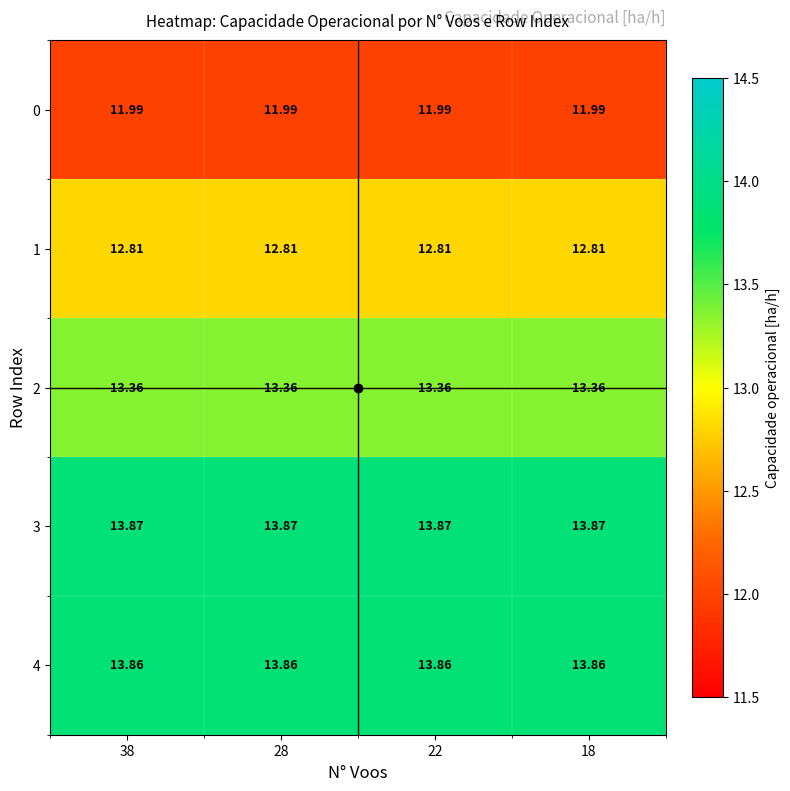

Is the value of 0 at 38 greater than the value of 2 at 28?

No